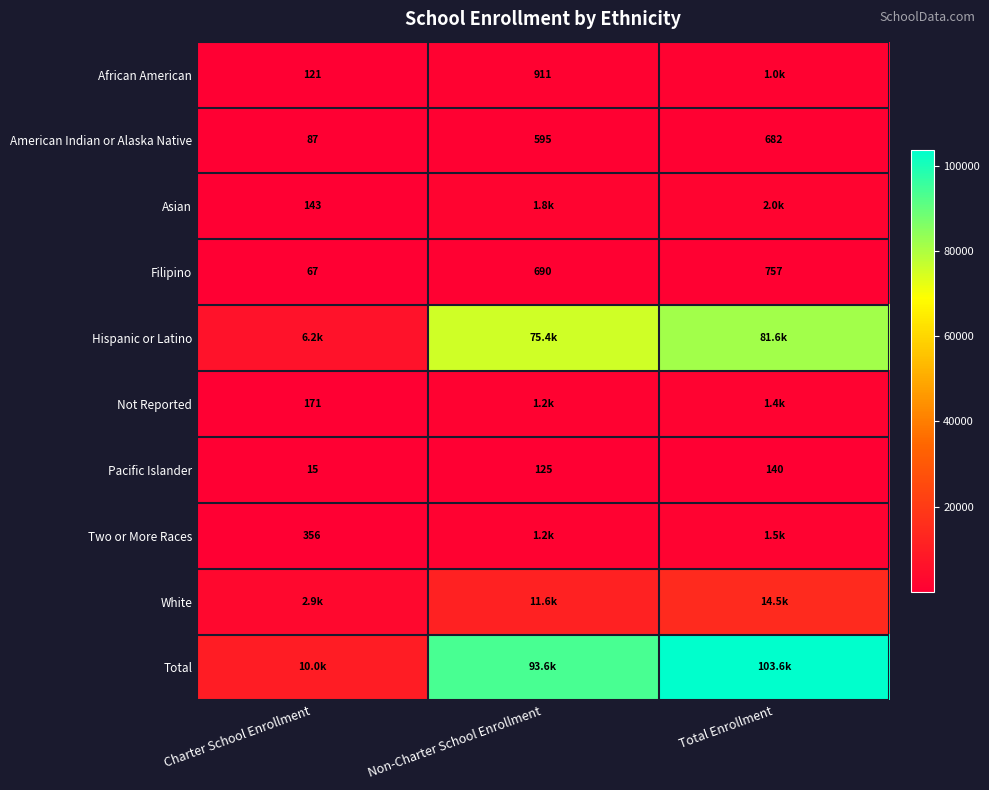

True or false: African American has a value of 121 at Charter School Enrollment.

True